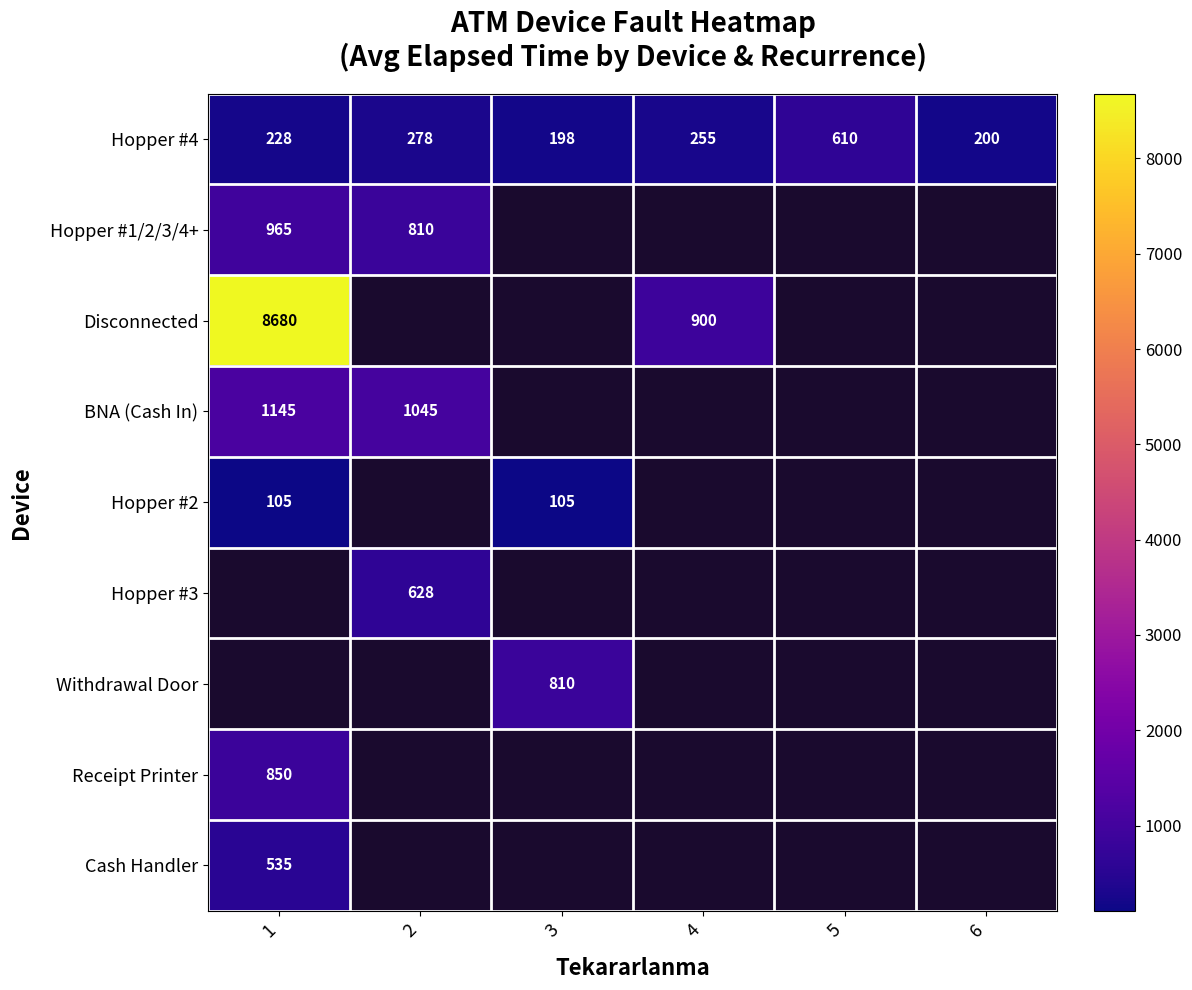

True or false: Hopper #4 has a value of 113 at 6.

False